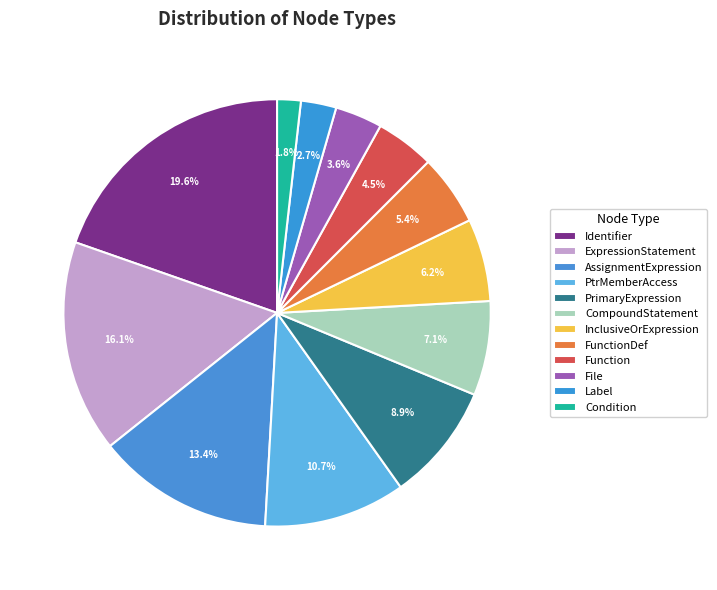

Rank the categories by value from lowest to highest.

Condition, Label, File, Function, FunctionDef, InclusiveOrExpression, CompoundStatement, PrimaryExpression, PtrMemberAccess, AssignmentExpression, ExpressionStatement, Identifier